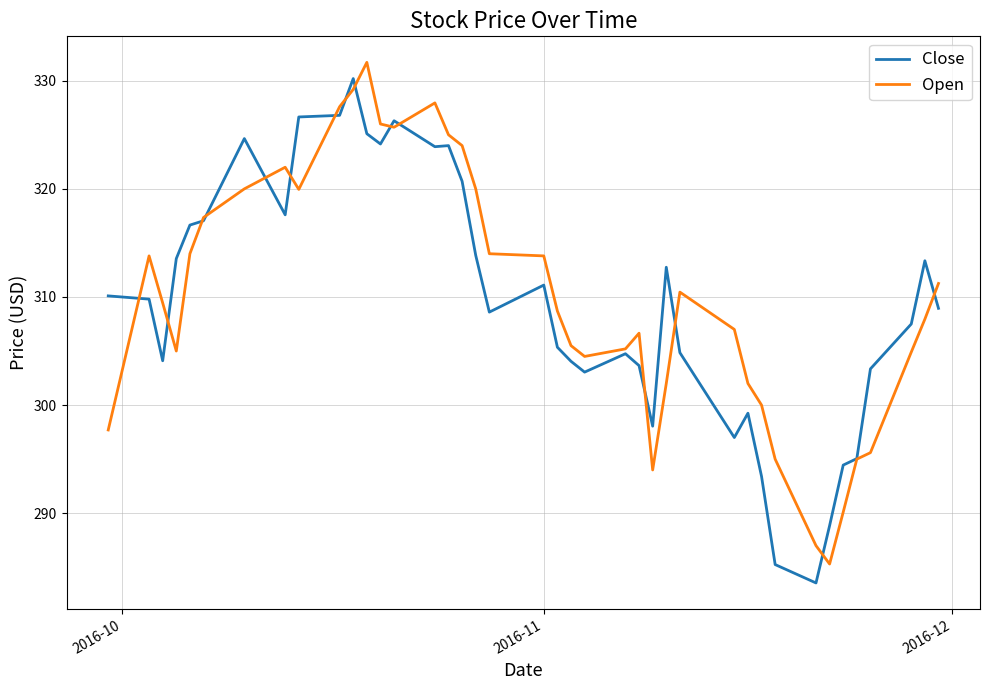

What is the maximum value for Open?

331.7